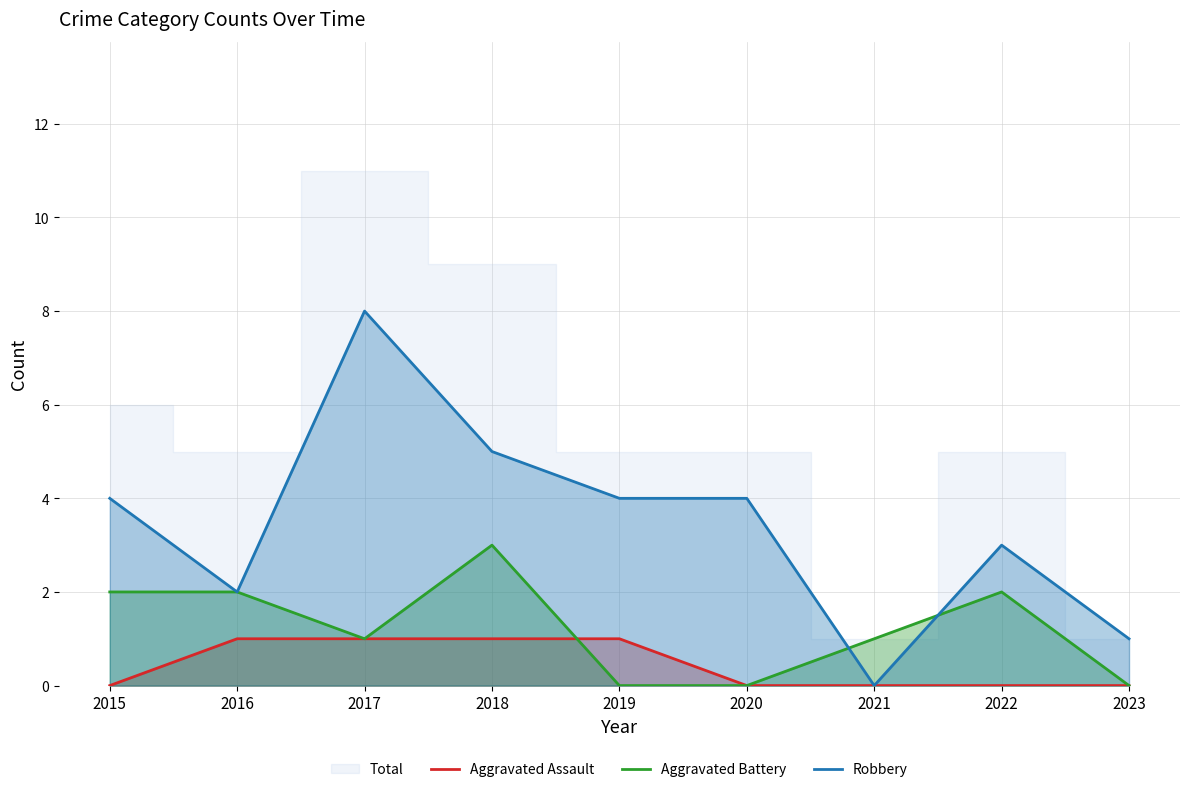

Where is the first local maximum for Aggravated Battery?

2018